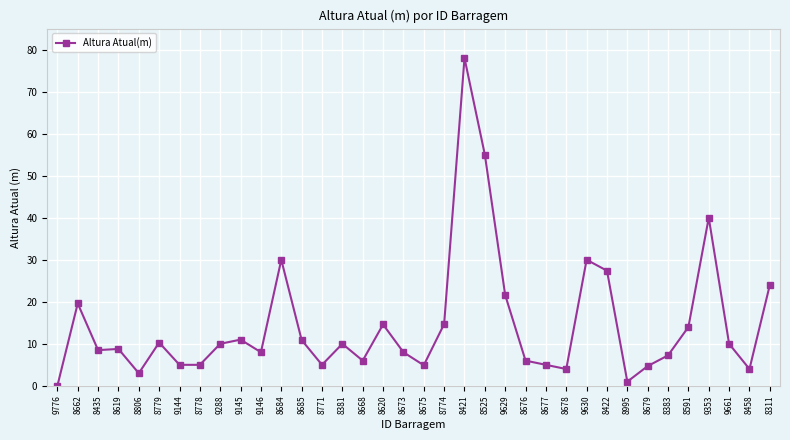

How many positive values are there?

35